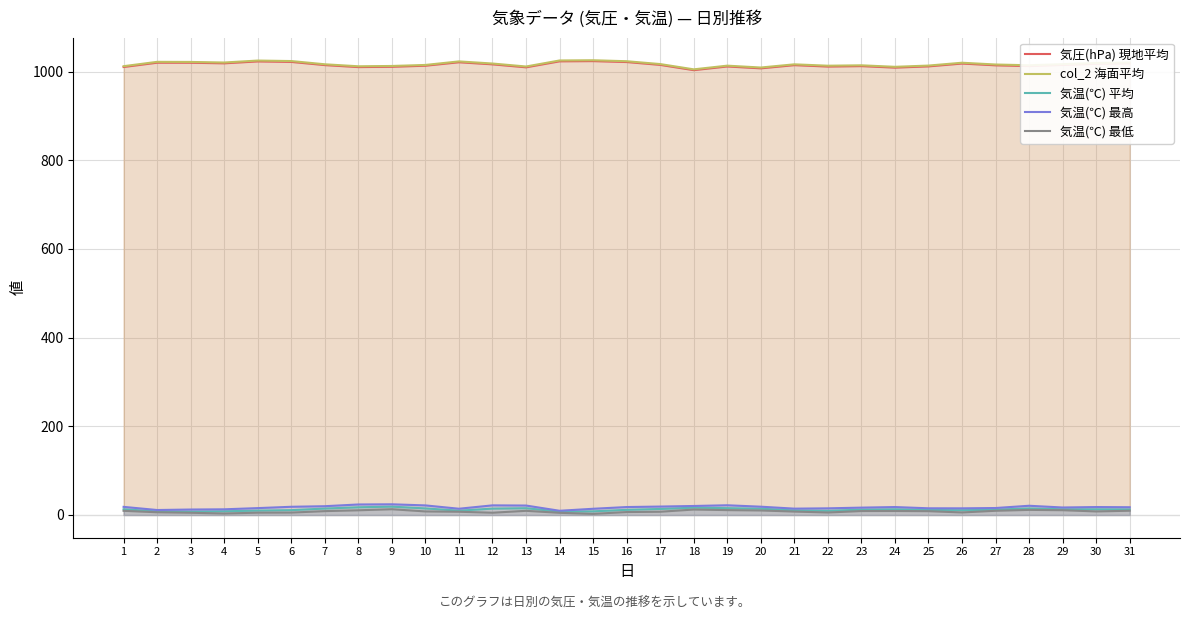

Is it true that 気温(℃) 平均 equals 15.3 at 13?

True